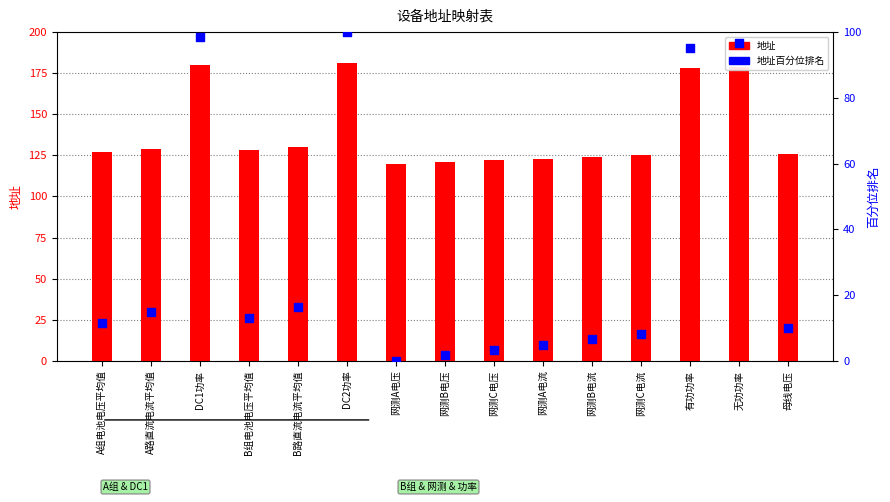

Is the value of 地址百分位排名 at DC1功率 greater than the value of 地址 at 有功功率?

No